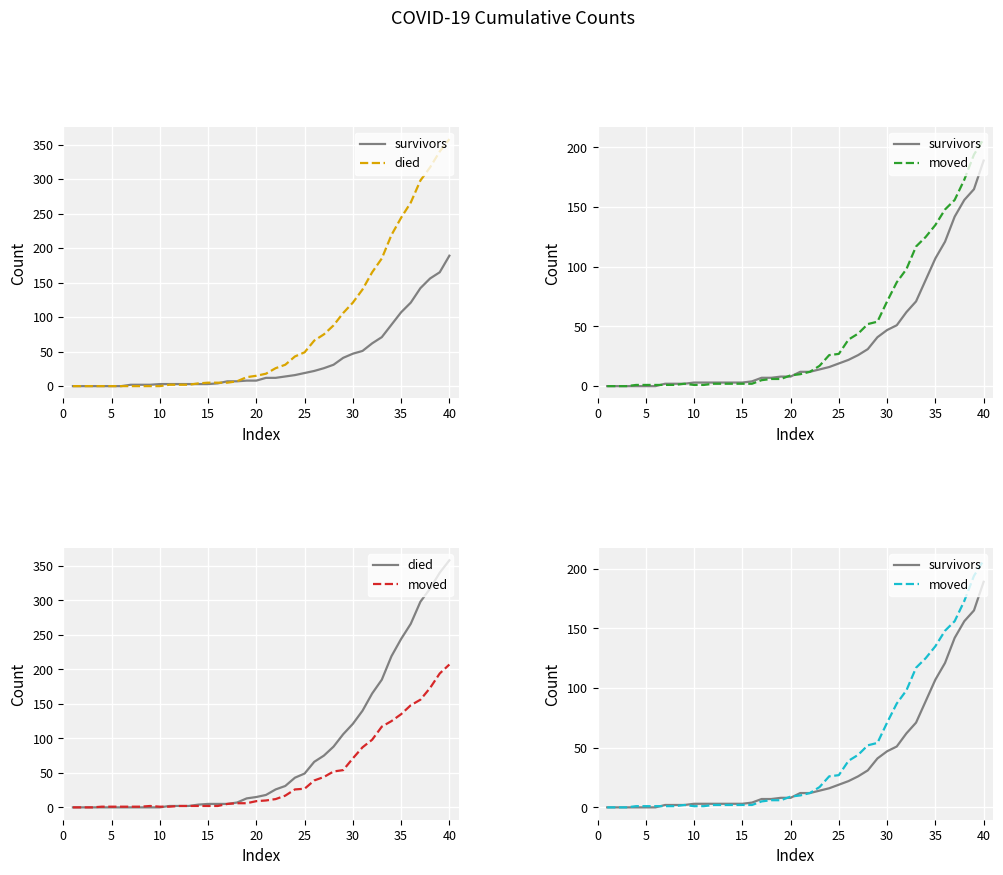

Which series has the largest total across all categories?

died